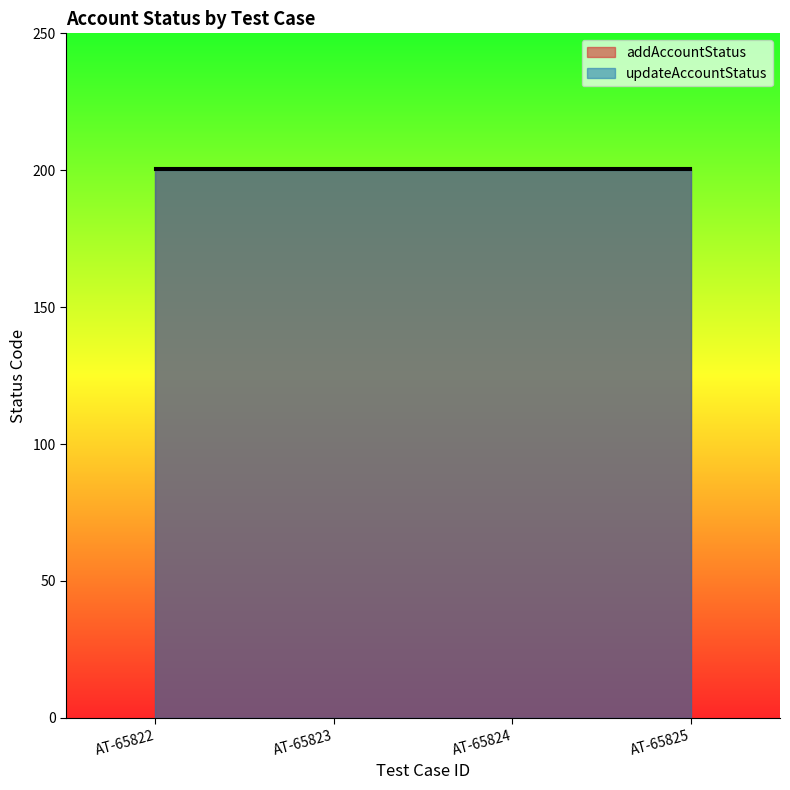

True or false: updateAccountStatus and addAccountStatus intersect in this chart.

False